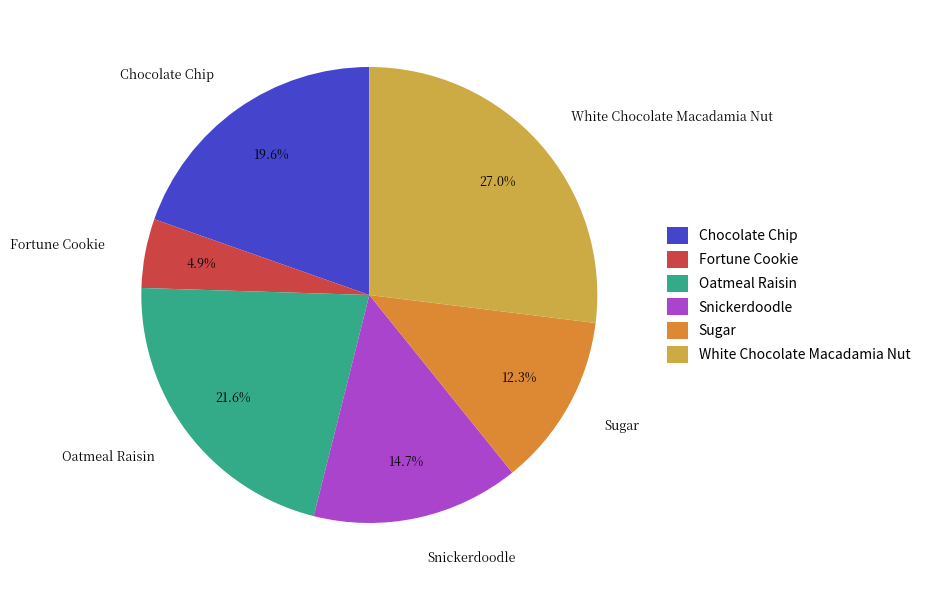

How many slices are in this pie chart?

6